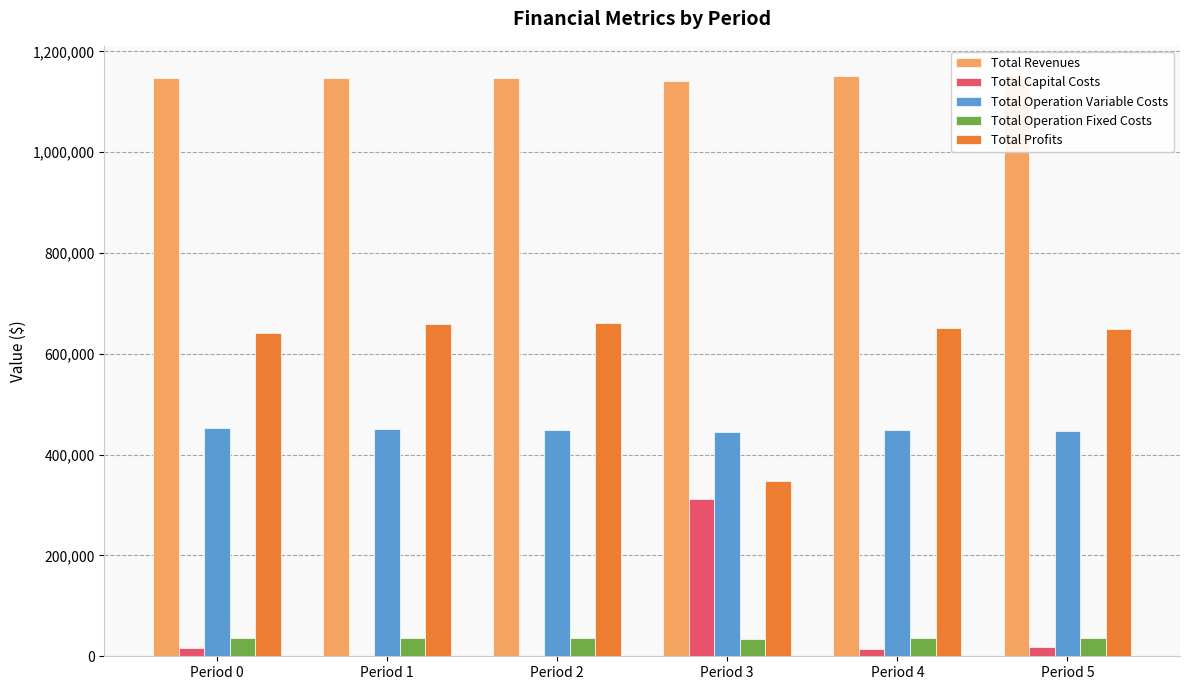

Which series has the largest total across all categories?

Total Revenues